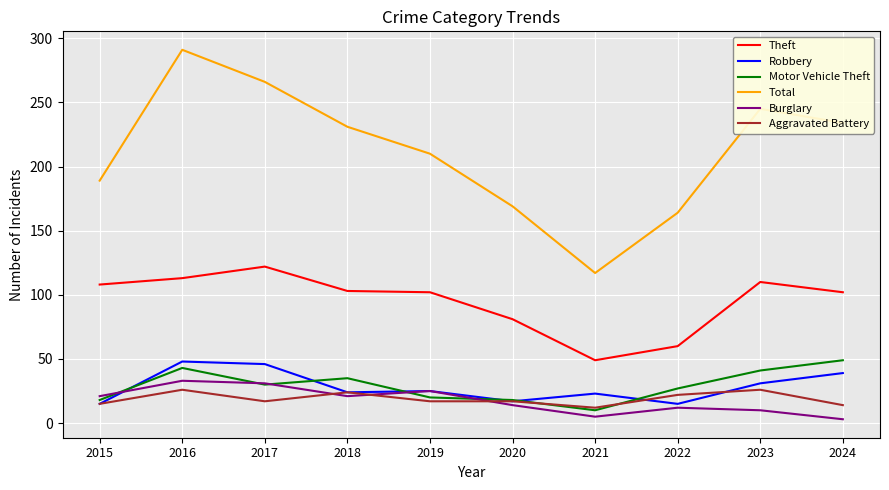

Which series has the largest range (max minus min)?

Total